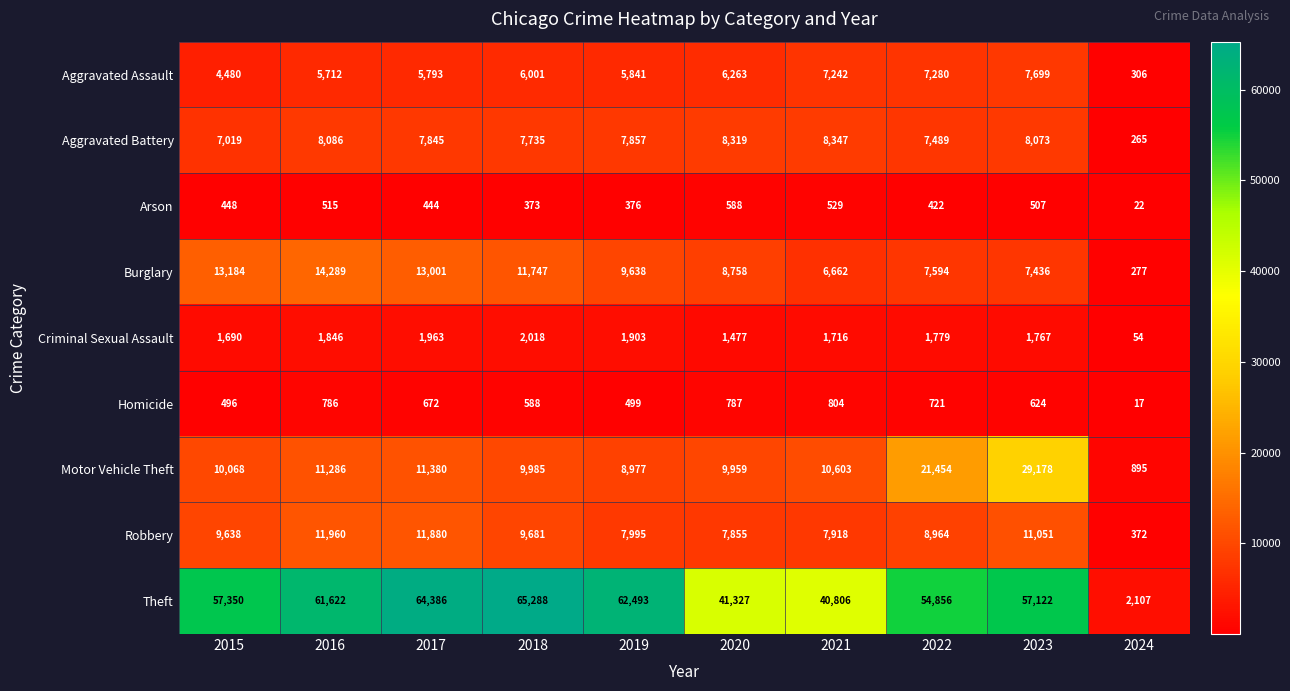

The Burglary series shows 7436 at 2023. True or false?

True